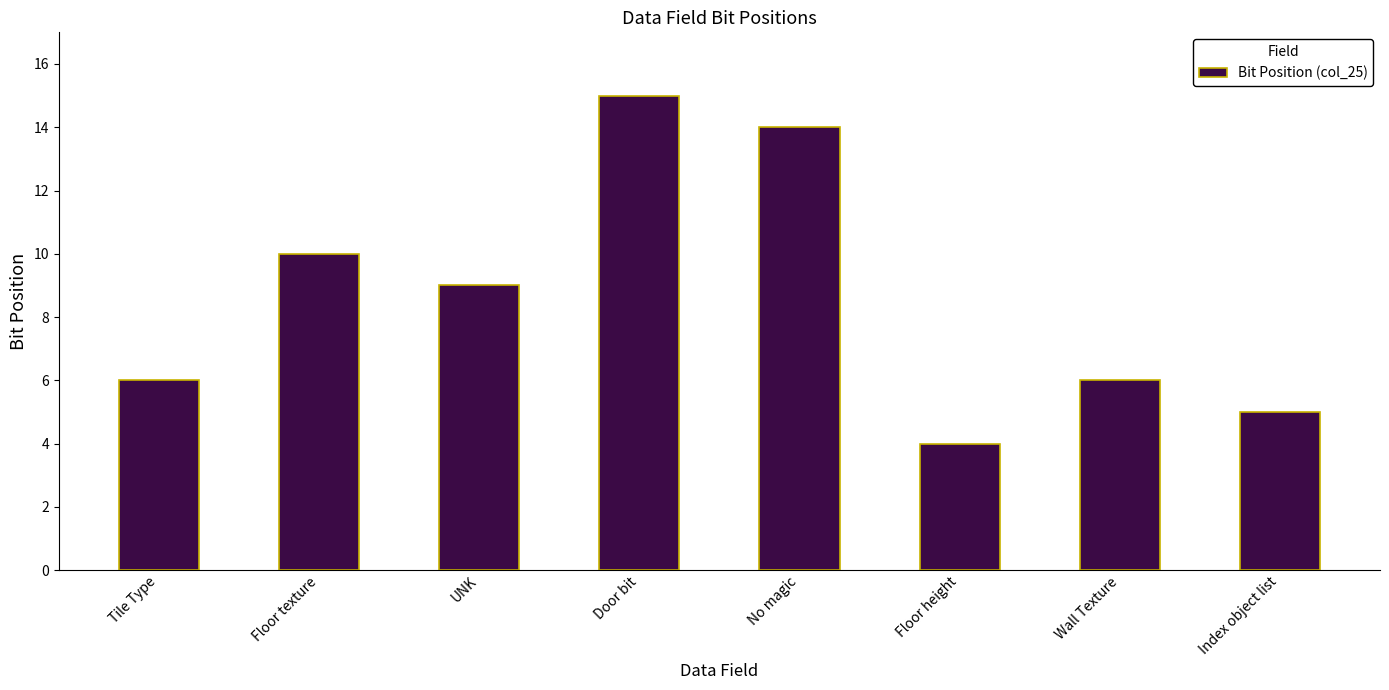

At which category does the chart reach its peak across all series?

Door bit